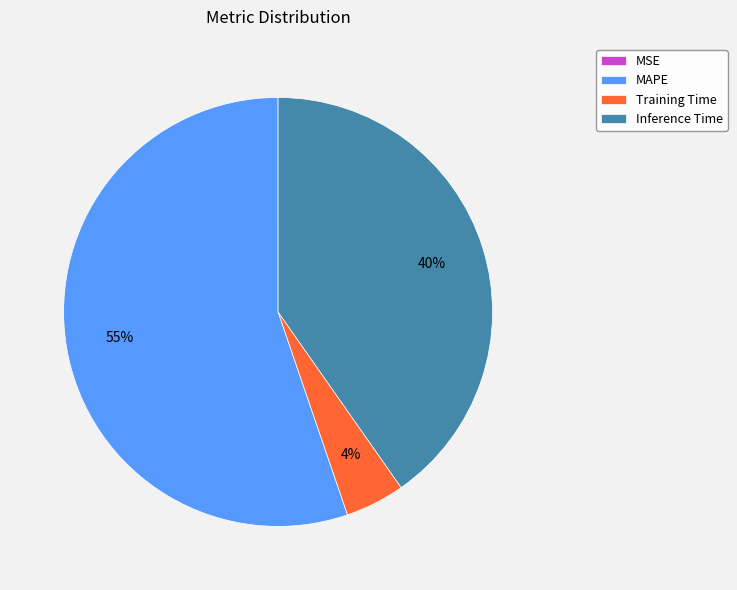

Between Training Time and Inference Time, which is larger?

Inference Time